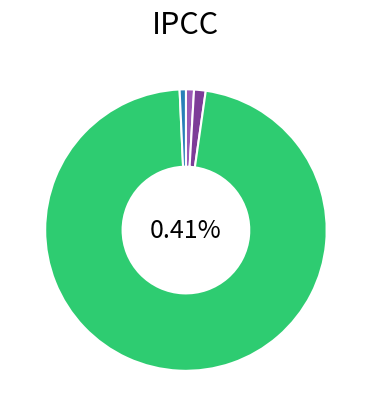

Is it true that Load Growth (cumul.) is 1% of the pie?

True